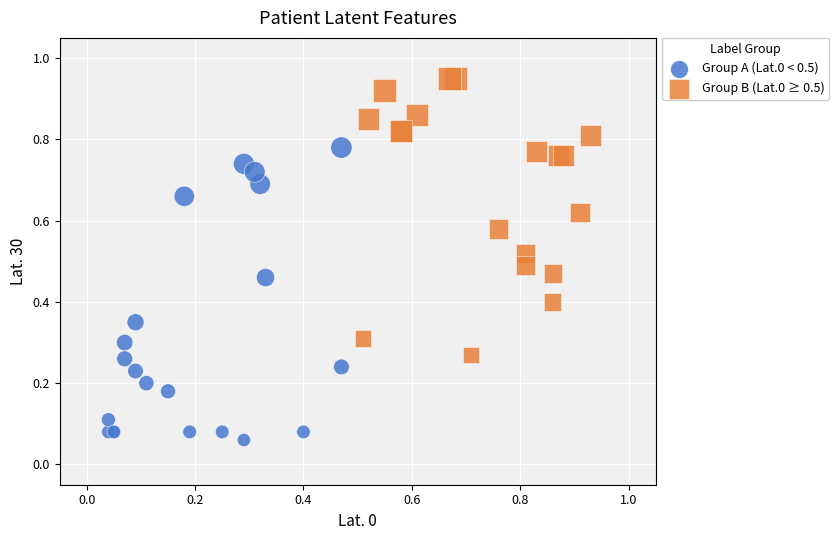

Which series contains the lowest Y value?

Group A (Lat.0 < 0.5)